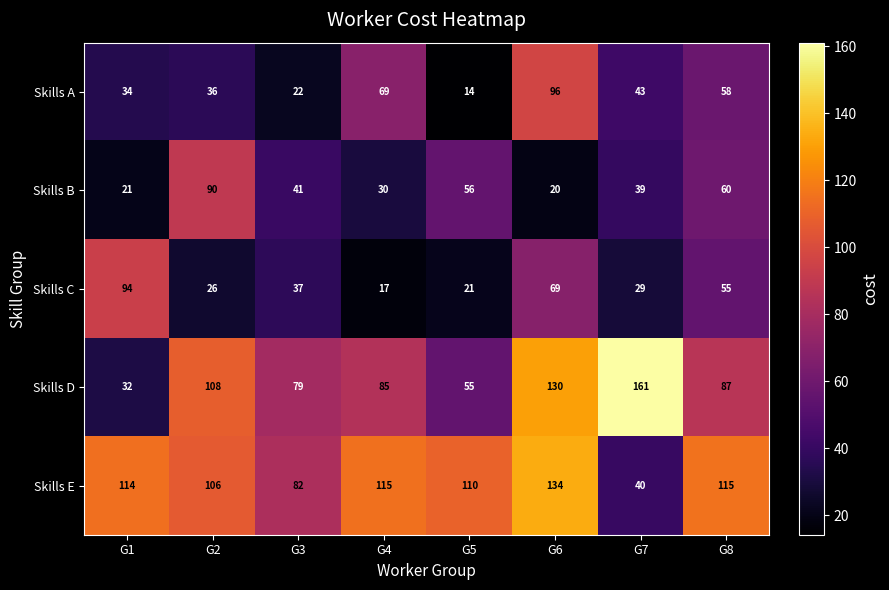

The Skills C series shows 37 at G3. True or false?

True